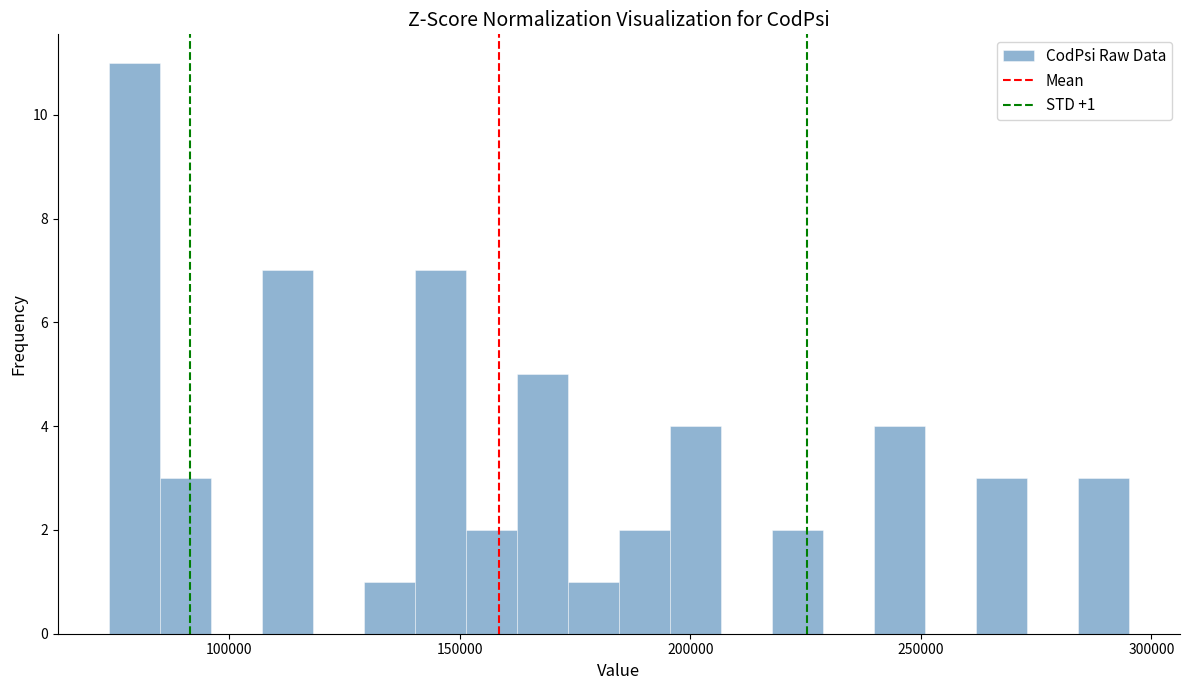

Around what value on the x-axis is the tallest bar? Give the approximate position of its centre, as read against the axis.

80000